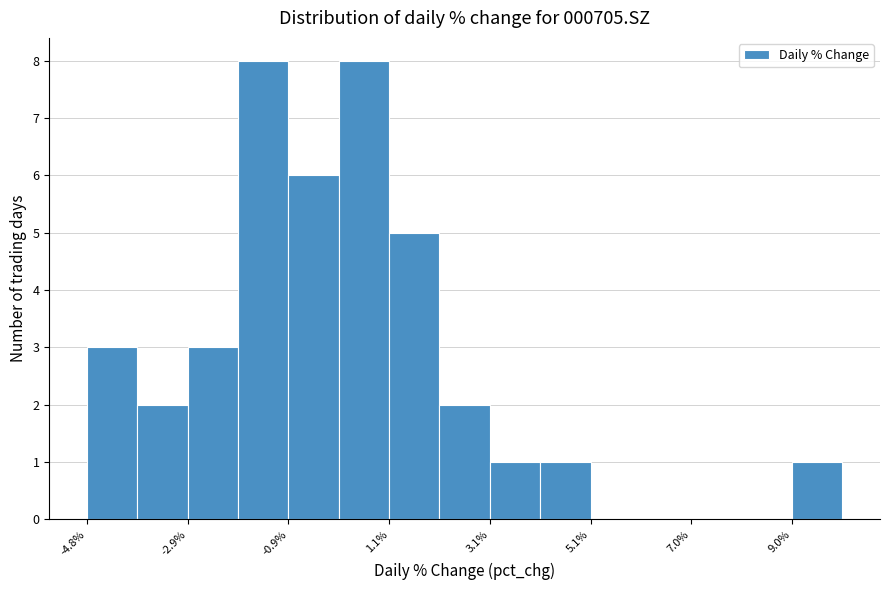

How tall is the bar that spans 9.0 to 10.0 on the x-axis? Neither the bar edges nor the heights are printed on the chart, so give them approximately, as read against the axes.

1